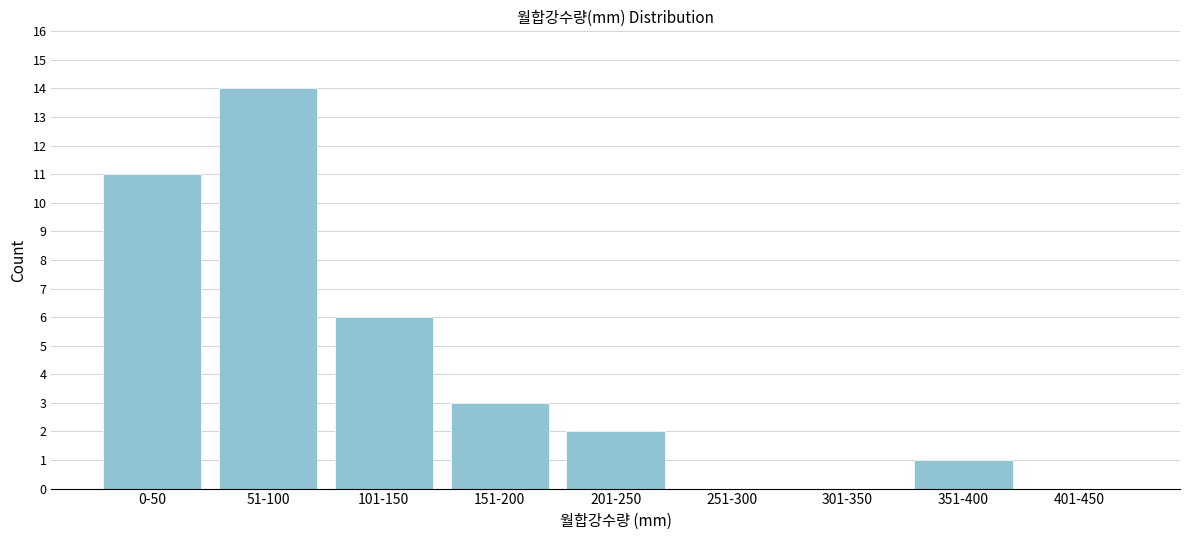

Reading left to right, list all the values displayed in this chart.

0-50=11	51-100=14	101-150=6	151-200=3	201-250=2	251-300=0	301-350=0	351-400=1	401-450=0